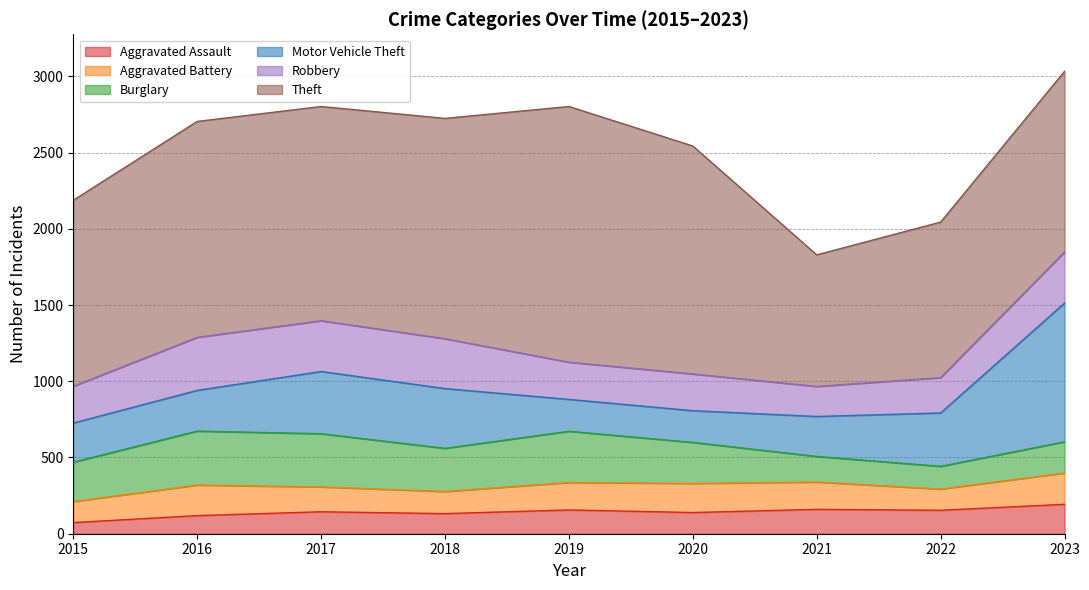

How many data points in Burglary are less than 269?

4